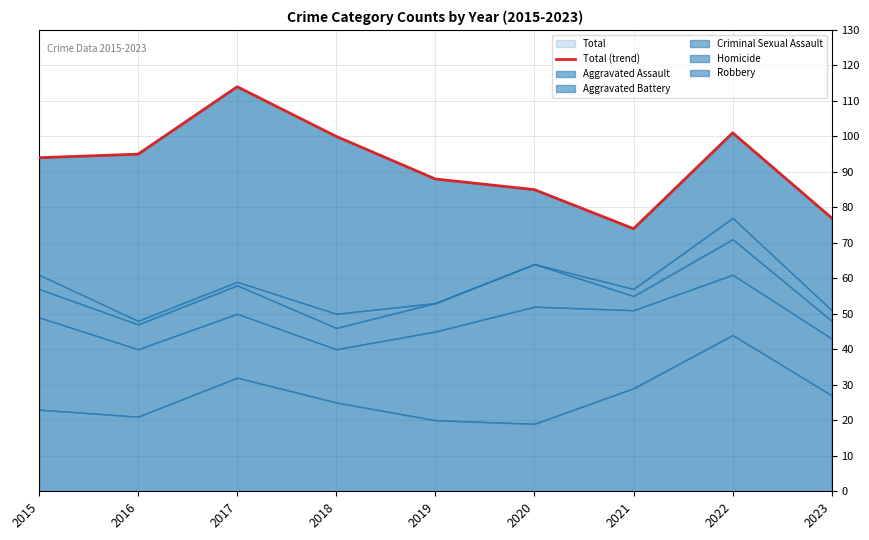

Which has a higher value, 2023 or 2019?

2019